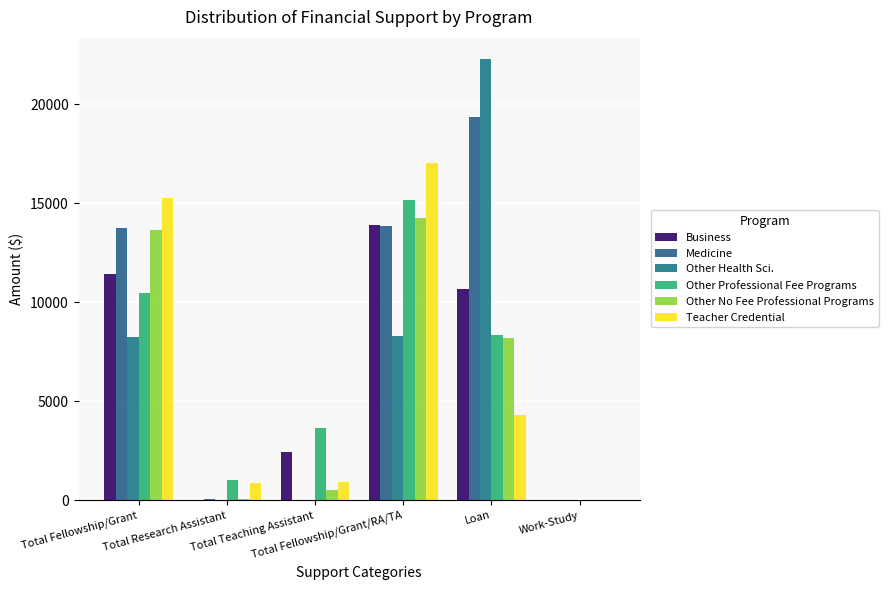

Which label corresponds to the smallest value in the chart?

Total Research Assistant